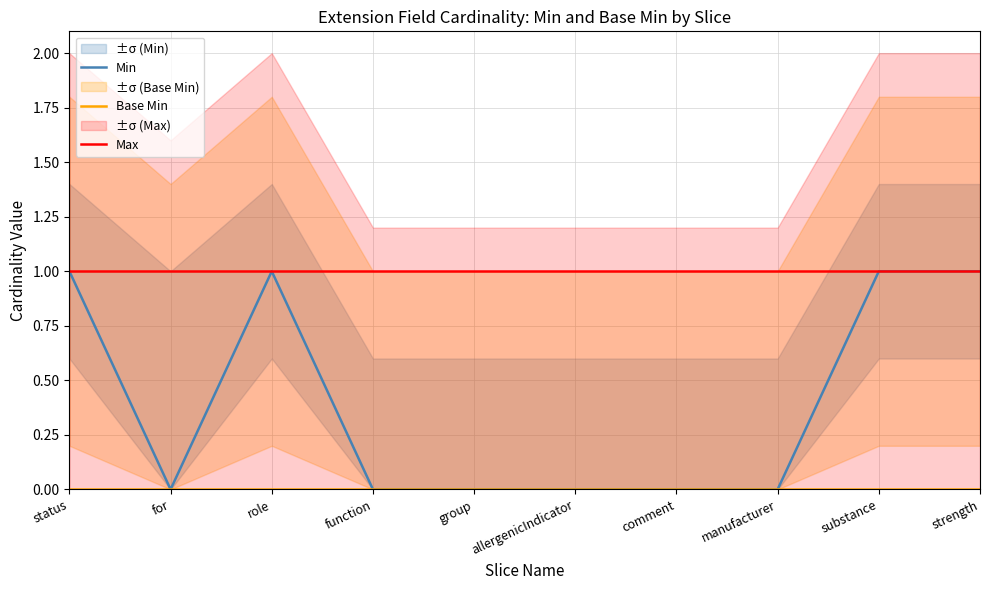

The Min series shows 1 at comment. True or false?

False